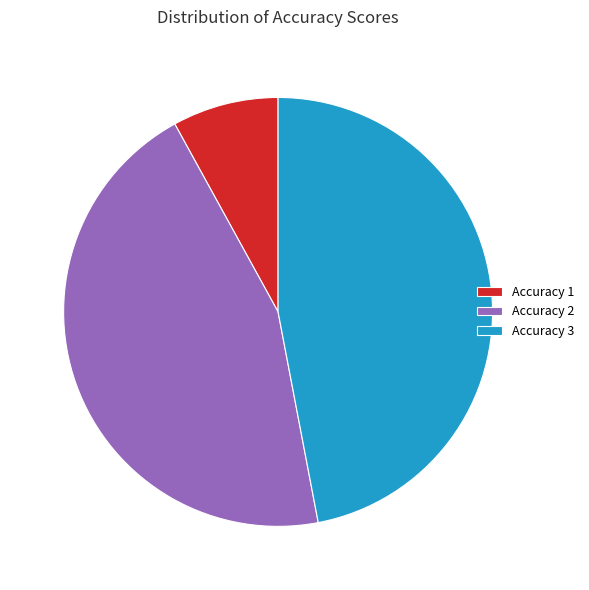

Between Accuracy 1 and Accuracy 3, which is larger?

Accuracy 3